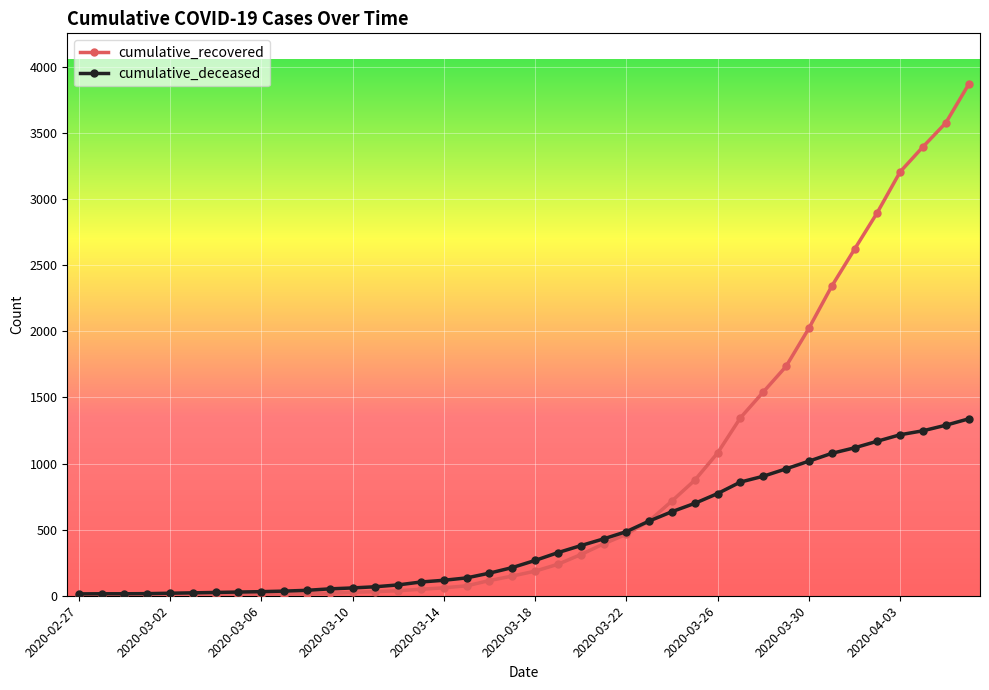

List the series in order of their peak value, highest first.

cumulative_recovered, cumulative_deceased